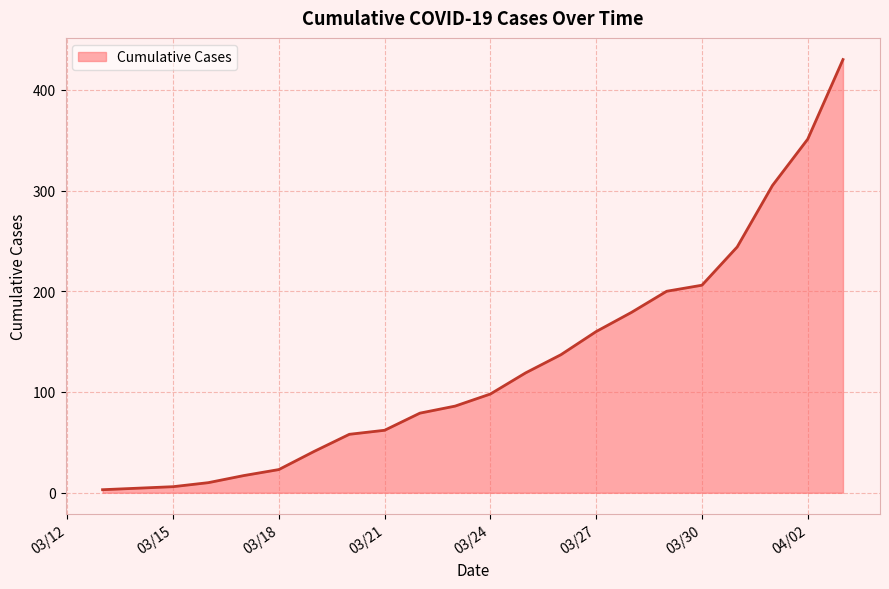

What is the maximum value shown in the chart?

430